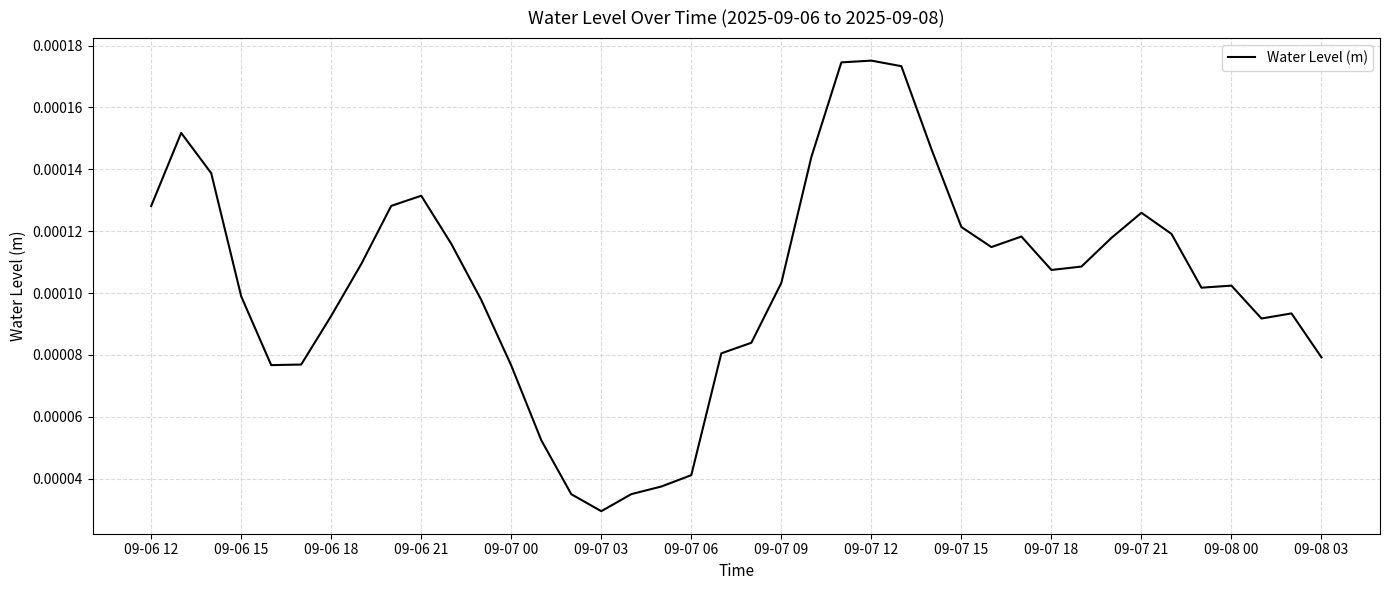

Is this an area chart (filled region under the line)?

No